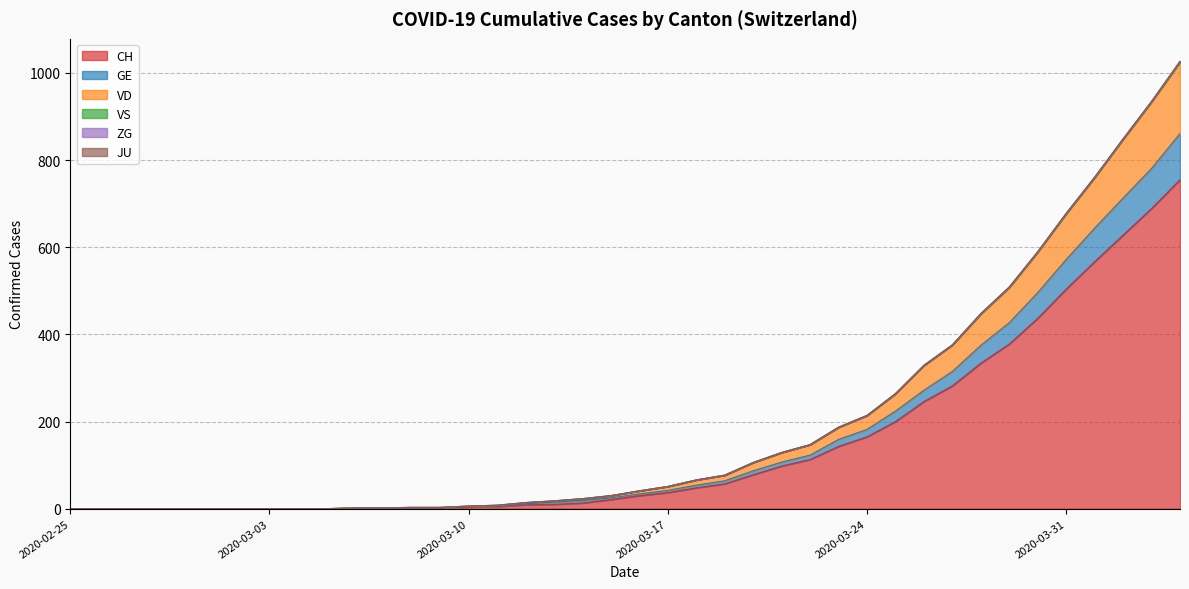

How many data points does each series have?

40